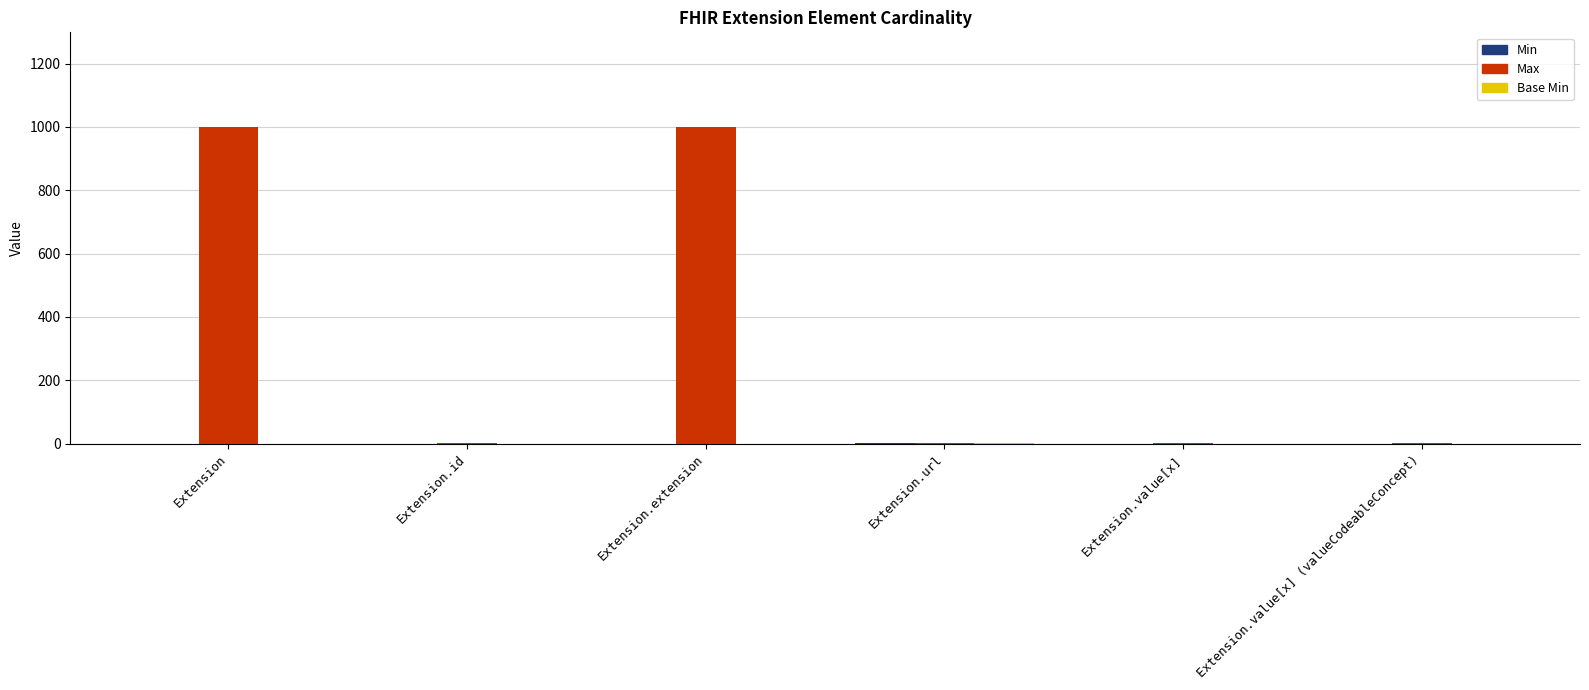

What is the total value across all series at Extension.extension?

999